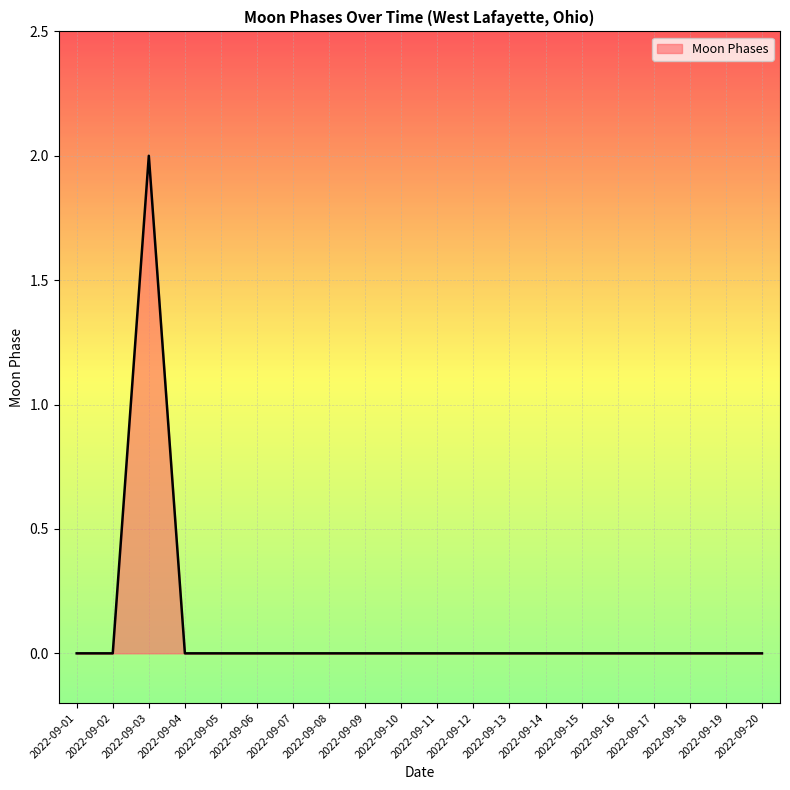

What is the change in value from 2022-09-03 to 2022-09-17?

-2